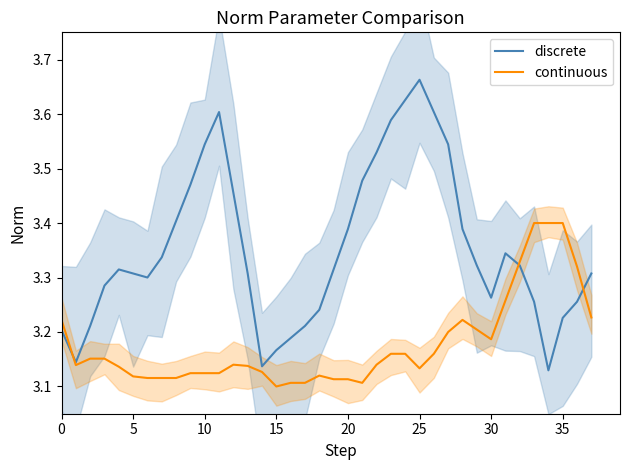

How many times do discrete and continuous cross each other?

3